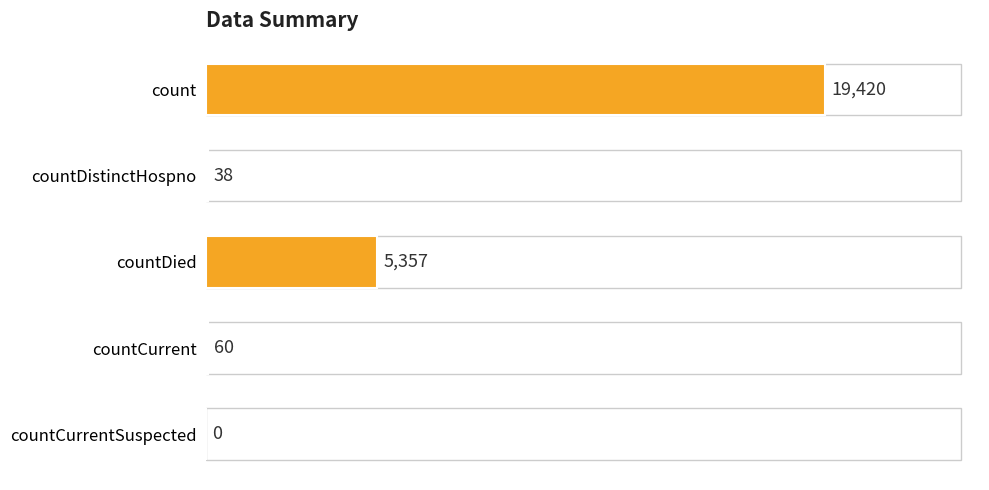

Are the bars horizontal?

Yes